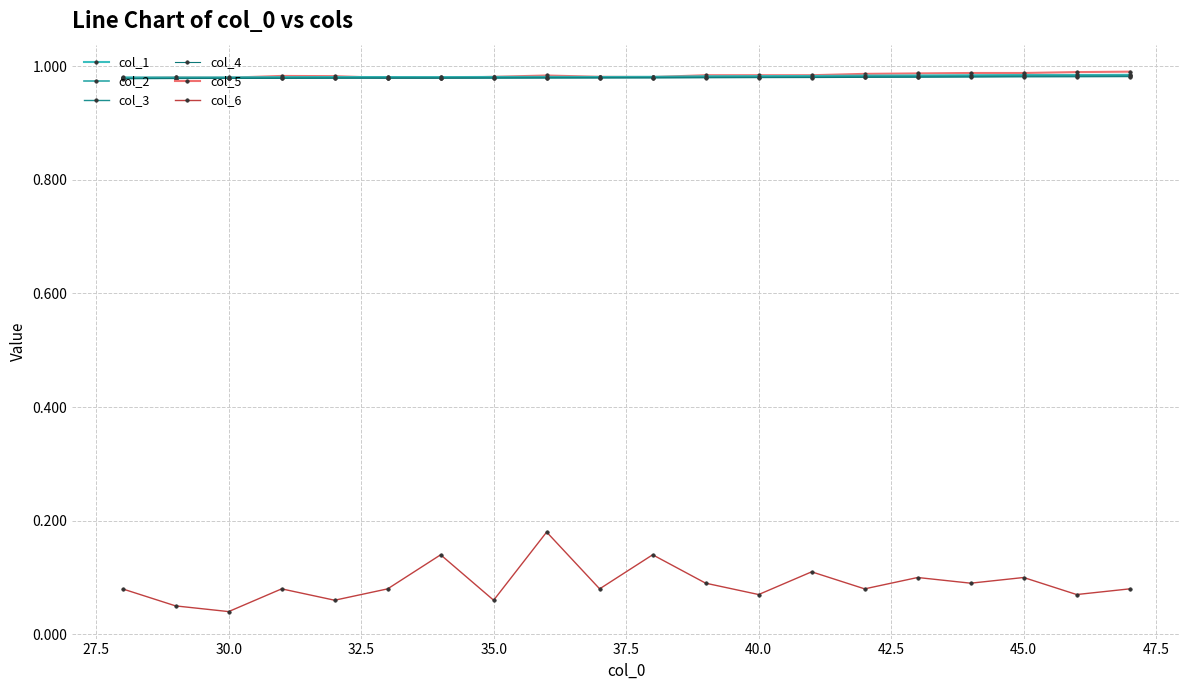

How many lines are shown in the chart?

6